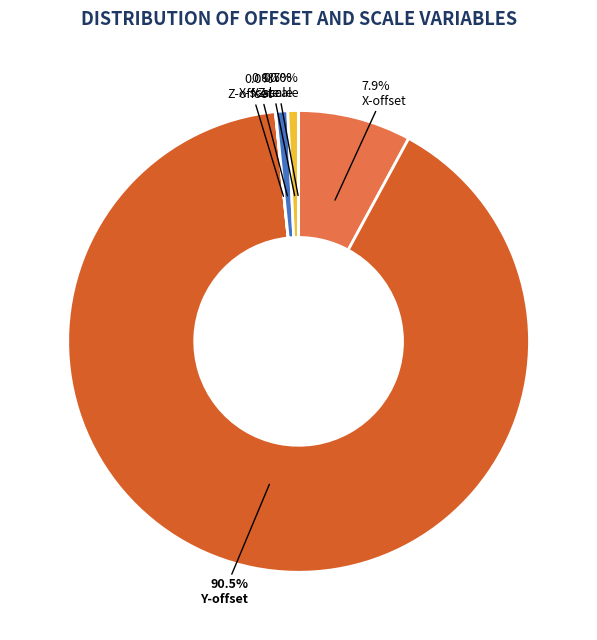

What is the largest slice in the pie chart?

Y-offset